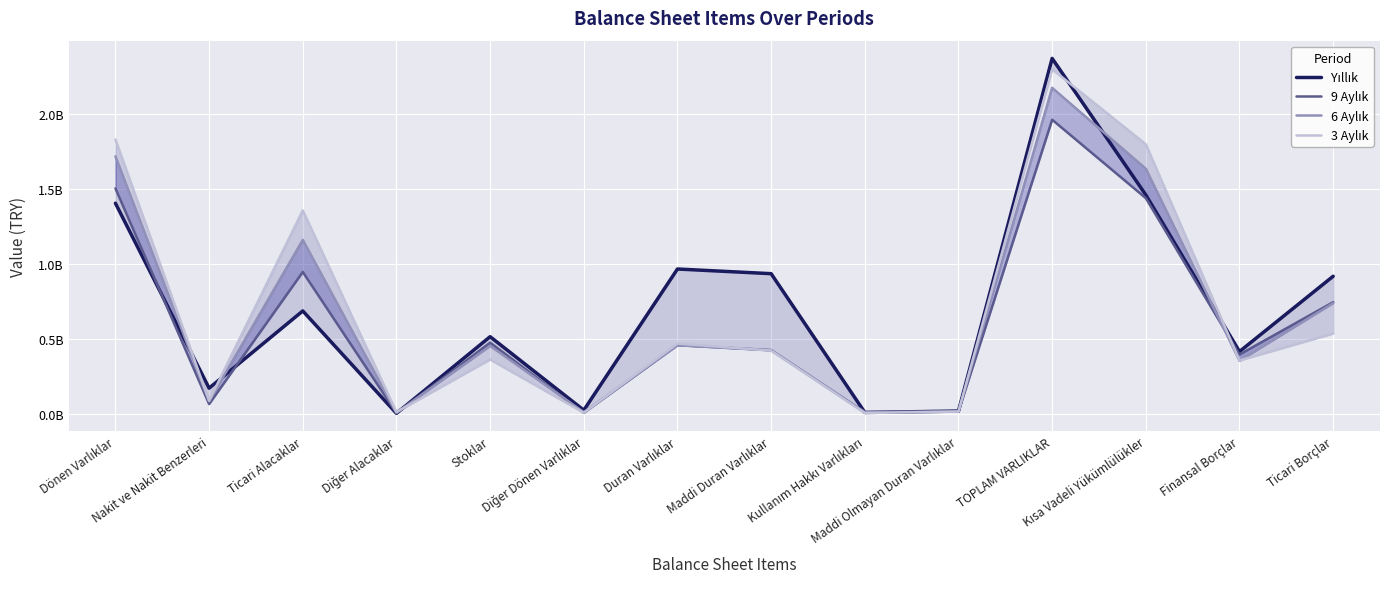

What position from the right is Diğer Dönen Varlıklar?

9